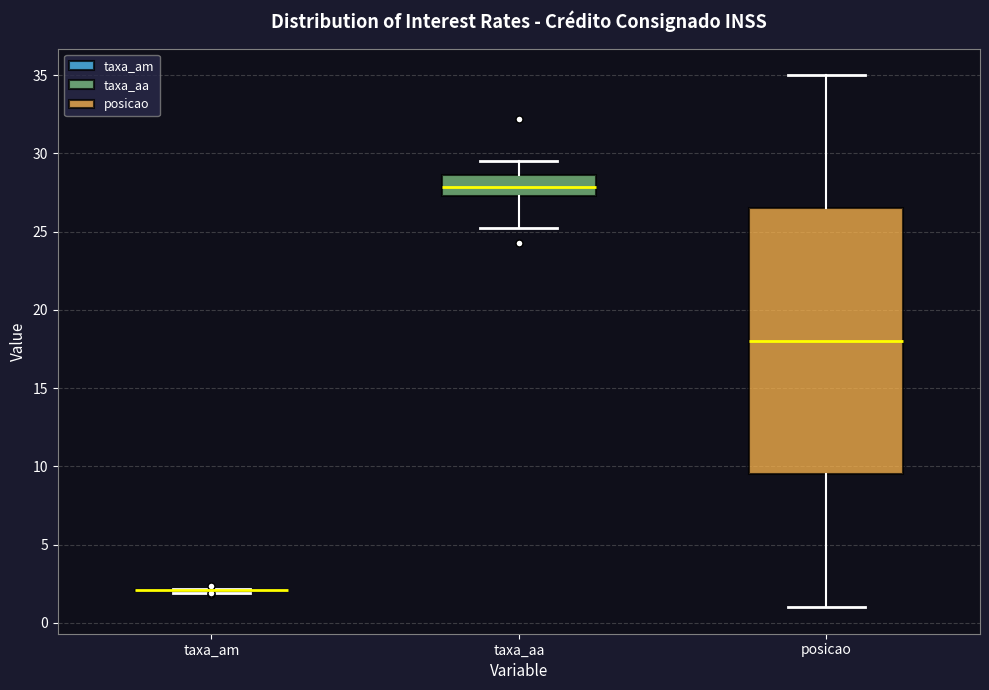

Where is the lower edge of the box for posicao on the y-axis? The values are not printed on the chart, so give them approximately, as read against the axis.

9.5